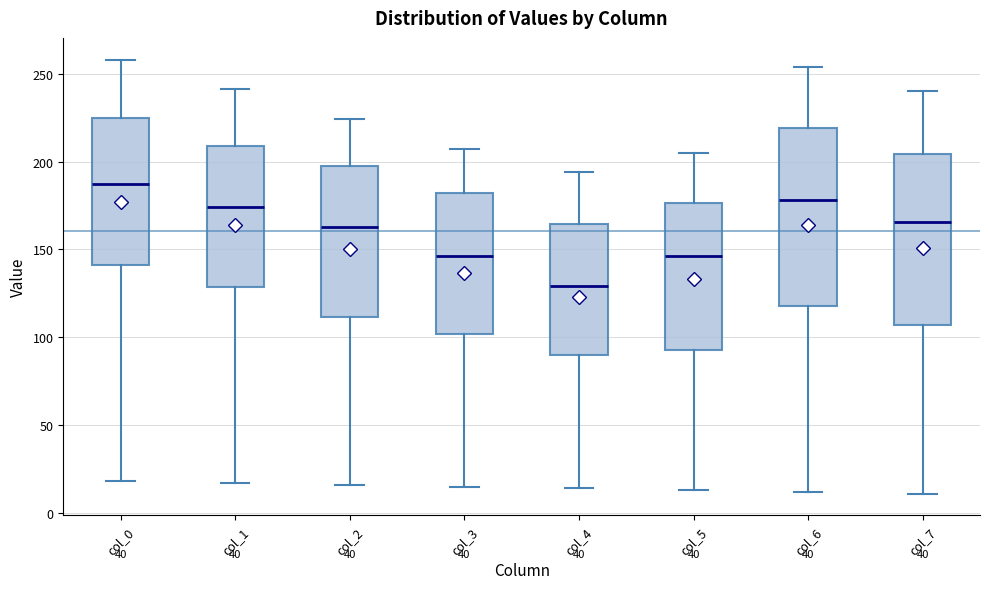

Reading left to right, read every box against the y-axis: the position of its median line, the range the box covers, and the ends of its whiskers. The values are not printed on the chart, so give them approximately, as read against the axis.

col_0: median 185, box 140 to 225, whiskers 20 to 260
col_1: median 175, box 130 to 210, whiskers 15 to 240
col_2: median 165, box 110 to 195, whiskers 15 to 225
col_3: median 145, box 100 to 180, whiskers 15 to 205
col_4: median 130, box 90 to 165, whiskers 15 to 195
col_5: median 145, box 95 to 175, whiskers 15 to 205
col_6: median 180, box 120 to 220, whiskers 10 to 255
col_7: median 165, box 105 to 205, whiskers 10 to 240